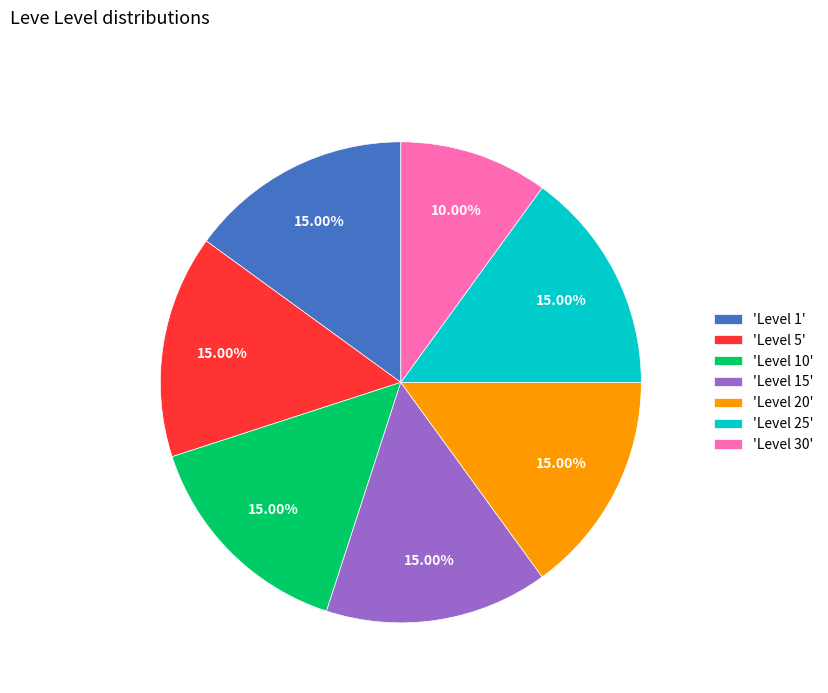

Approximately how many times larger is the value at 'Level 20' compared to 'Level 5'?

1.0